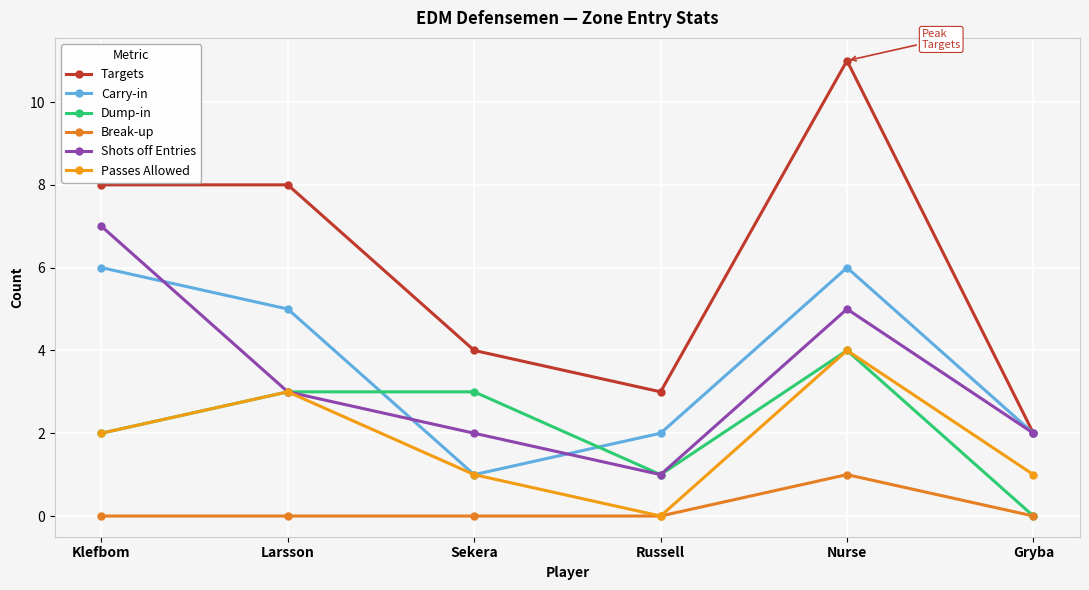

How many categories are shown in the chart?

6